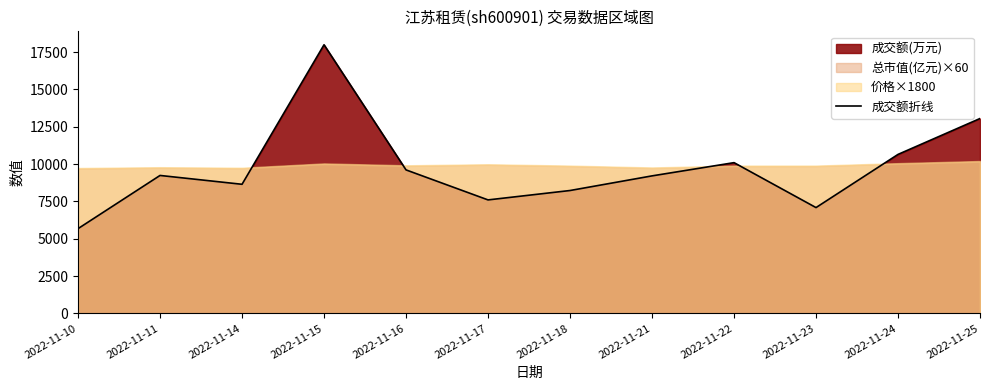

What is the value of the 9th point from the left?

10094